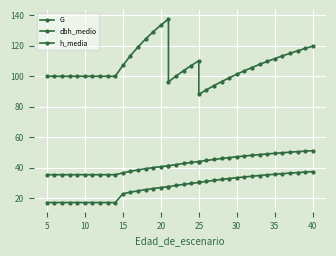

What is the approximate value of h_media at 40?

37.3